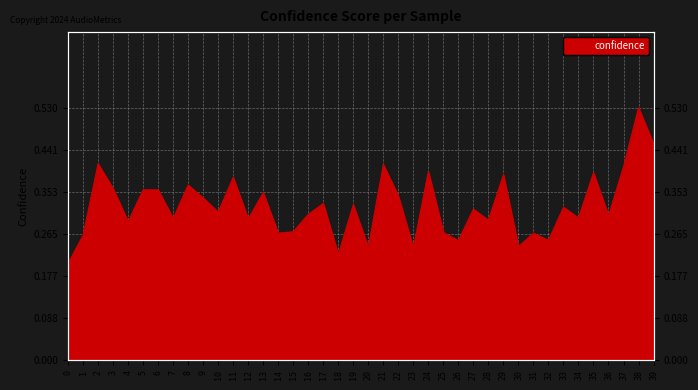

The chart shows a value of 0.1 at 1. True or false?

False